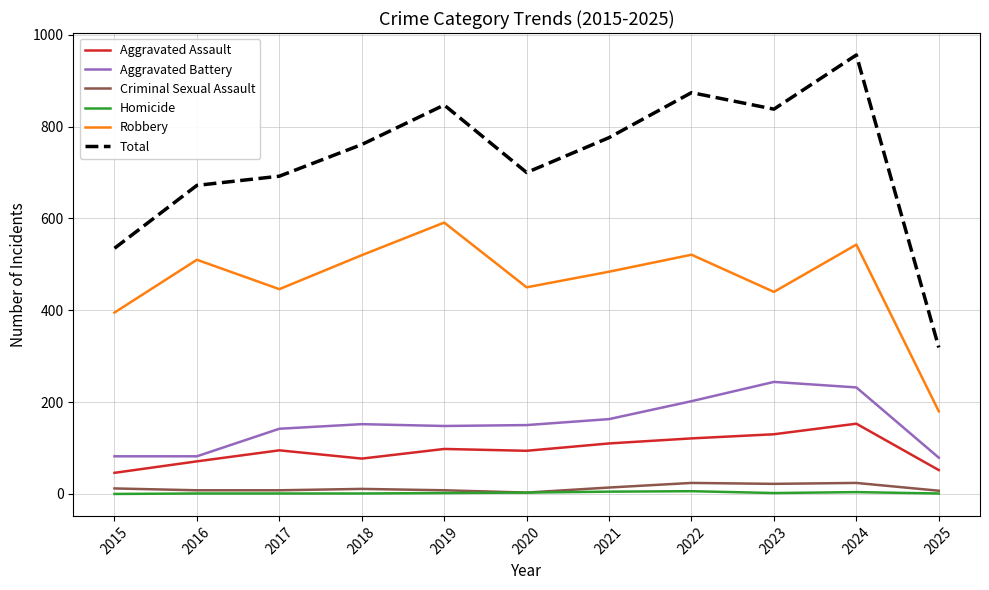

At which category is the sum across all series the highest?

2024